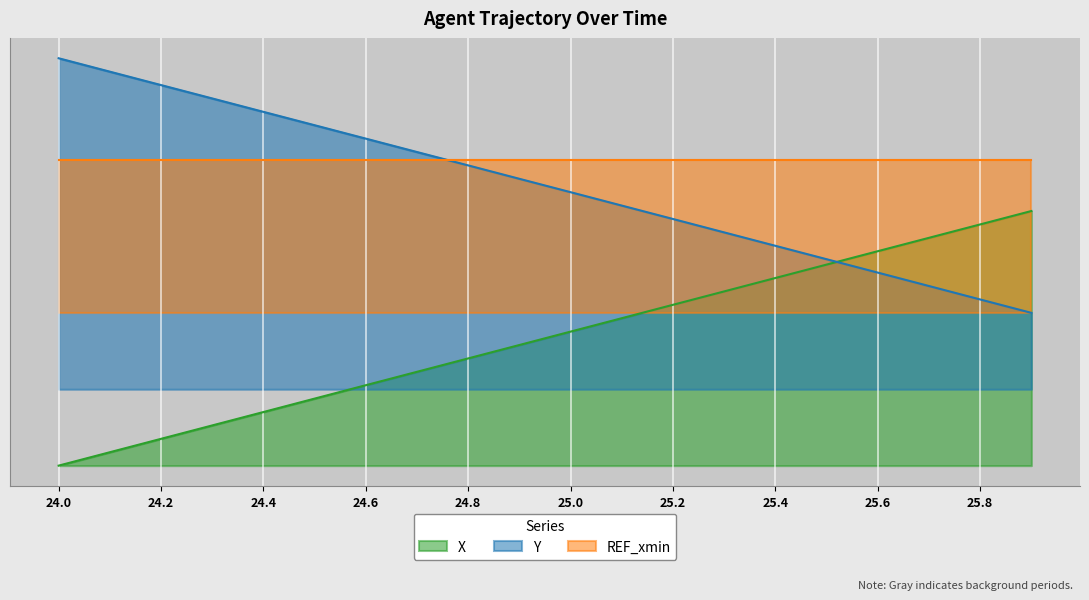

What is the total value across all series at 25.5?

160.0